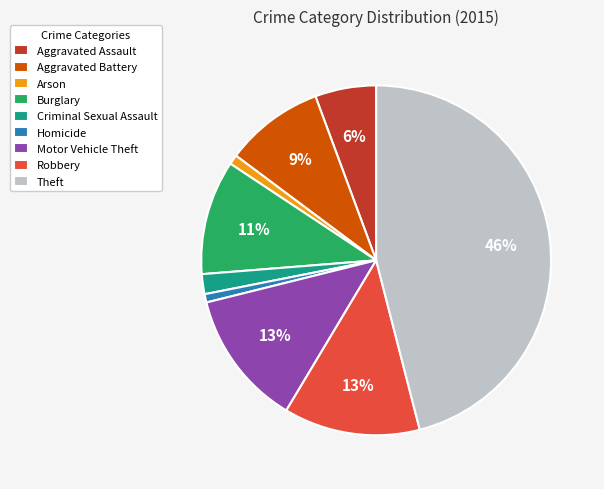

Is the sum of Homicide and Motor Vehicle Theft greater than half?

No